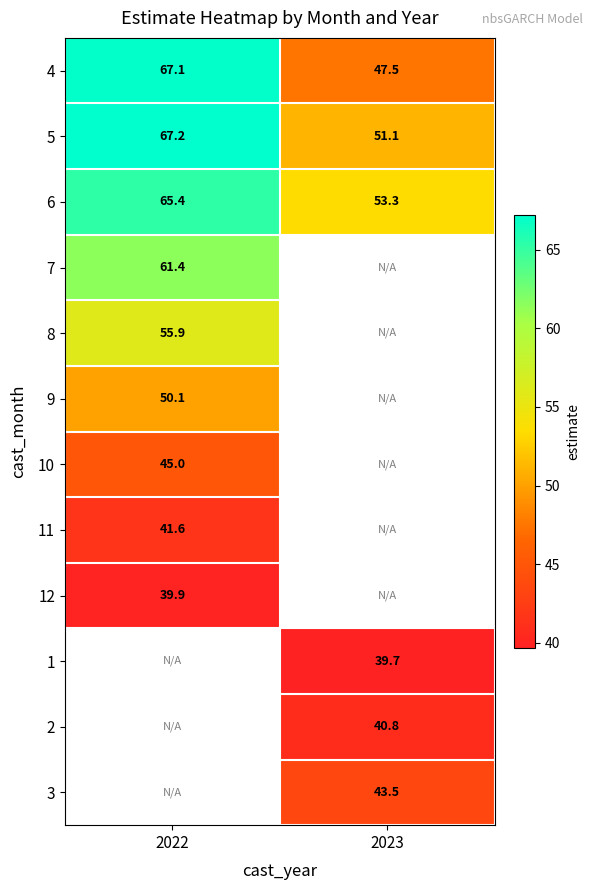

How many values in the 5 series are below 67?

1